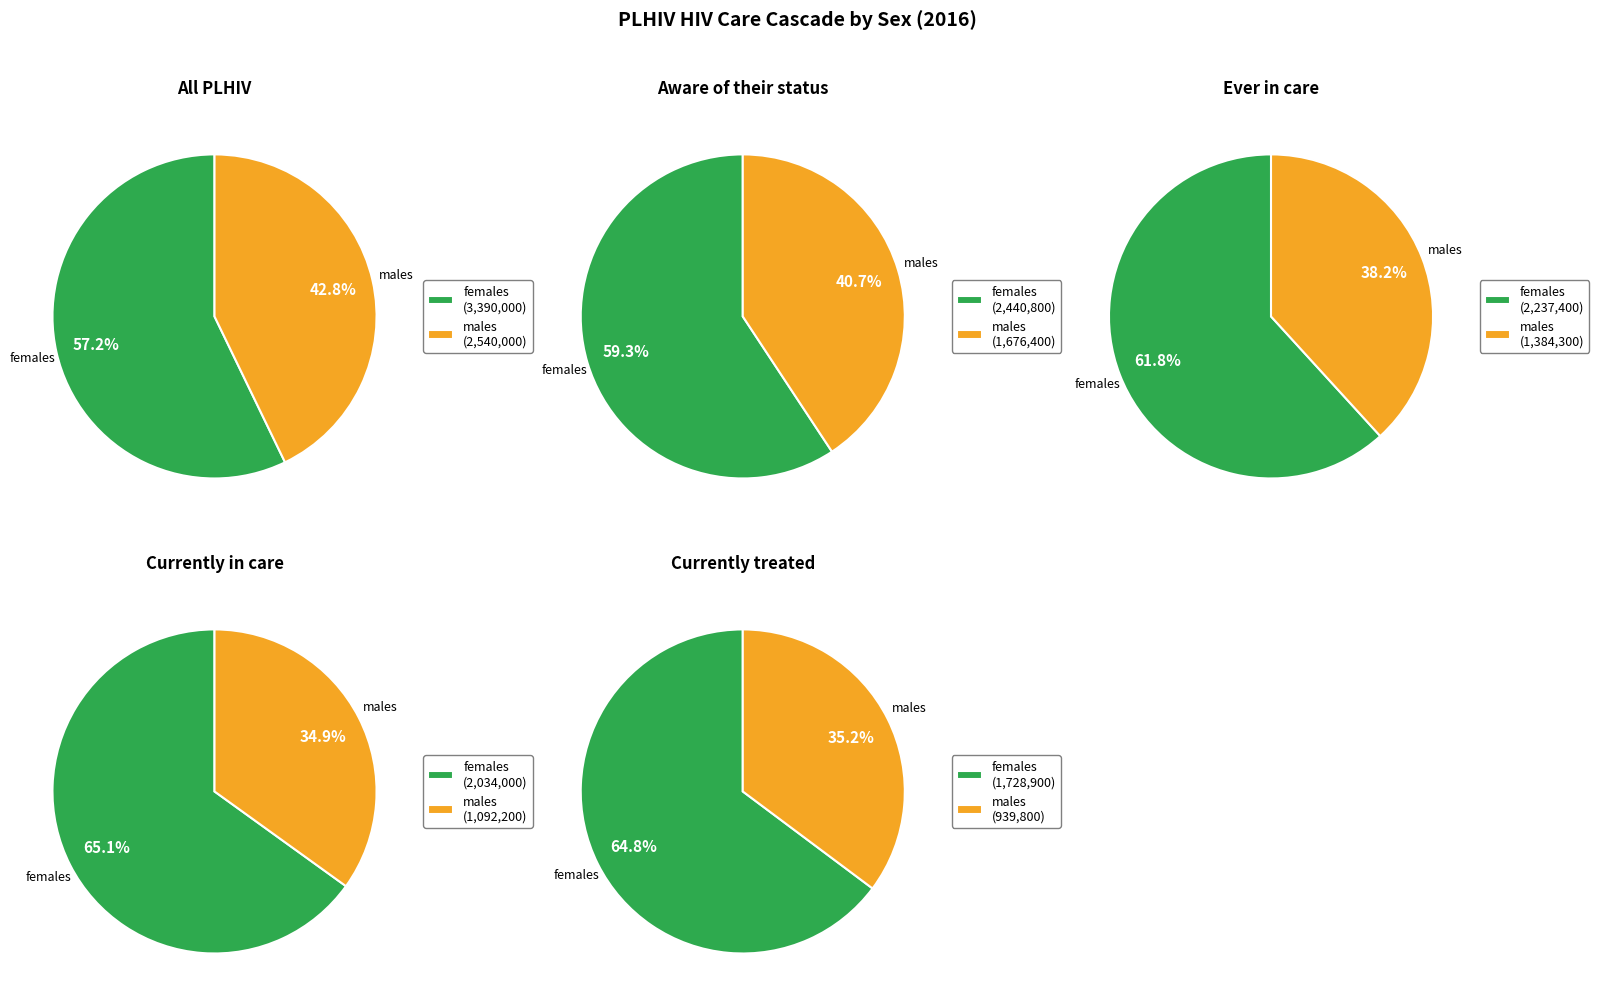

Which category has the smallest portion of the pie?

males